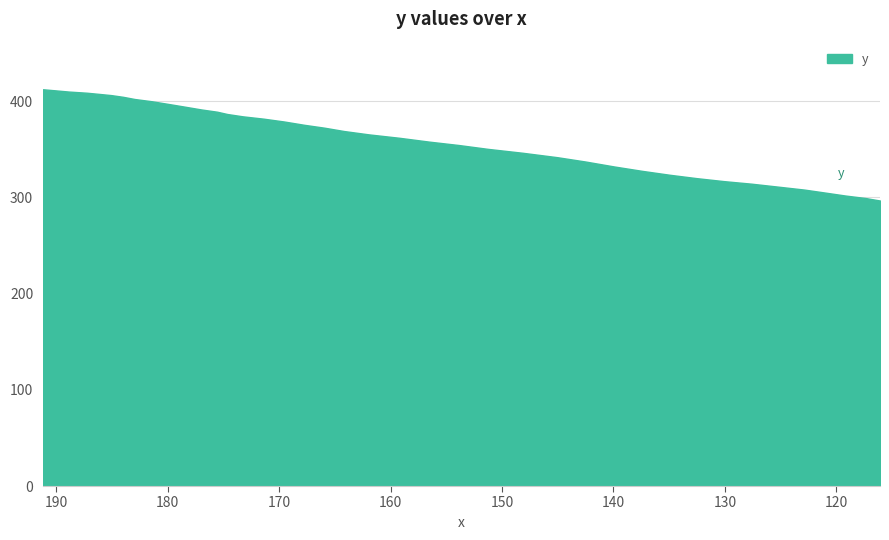

What is the average value?

361.5